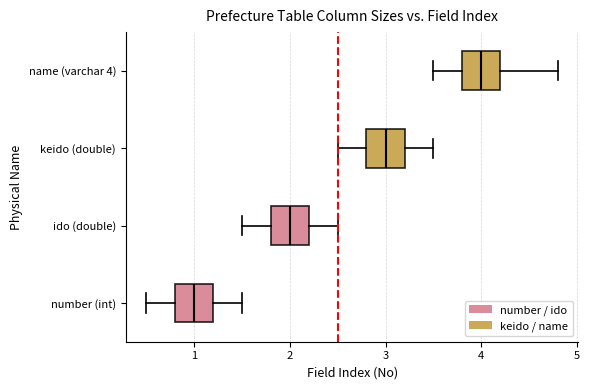

Reading bottom to top, read every box against the x-axis: the position of its median line, the range the box covers, and the ends of its whiskers. The values are not printed on the chart, so give them approximately, as read against the axis.

number (int): median 1.0, box 0.8 to 1.2, whiskers 0.5 to 1.5
ido (double): median 2.0, box 1.8 to 2.2, whiskers 1.5 to 2.5
keido (double): median 3.0, box 2.8 to 3.2, whiskers 2.5 to 3.5
name (varchar 4): median 4.0, box 3.8 to 4.2, whiskers 3.5 to 4.8